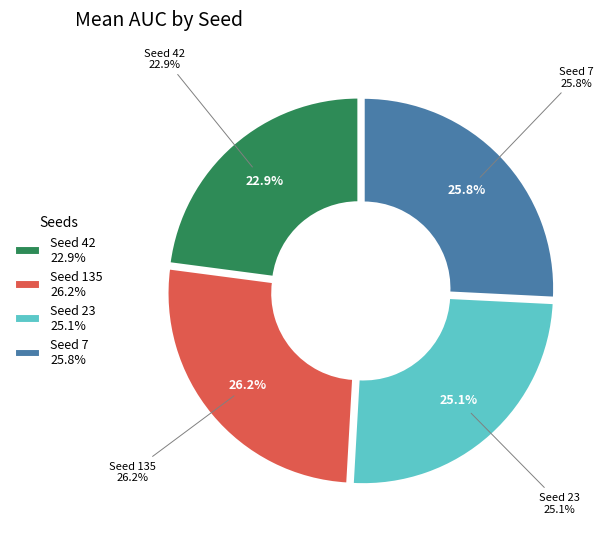

Does 23 account for over 50% of the chart?

No